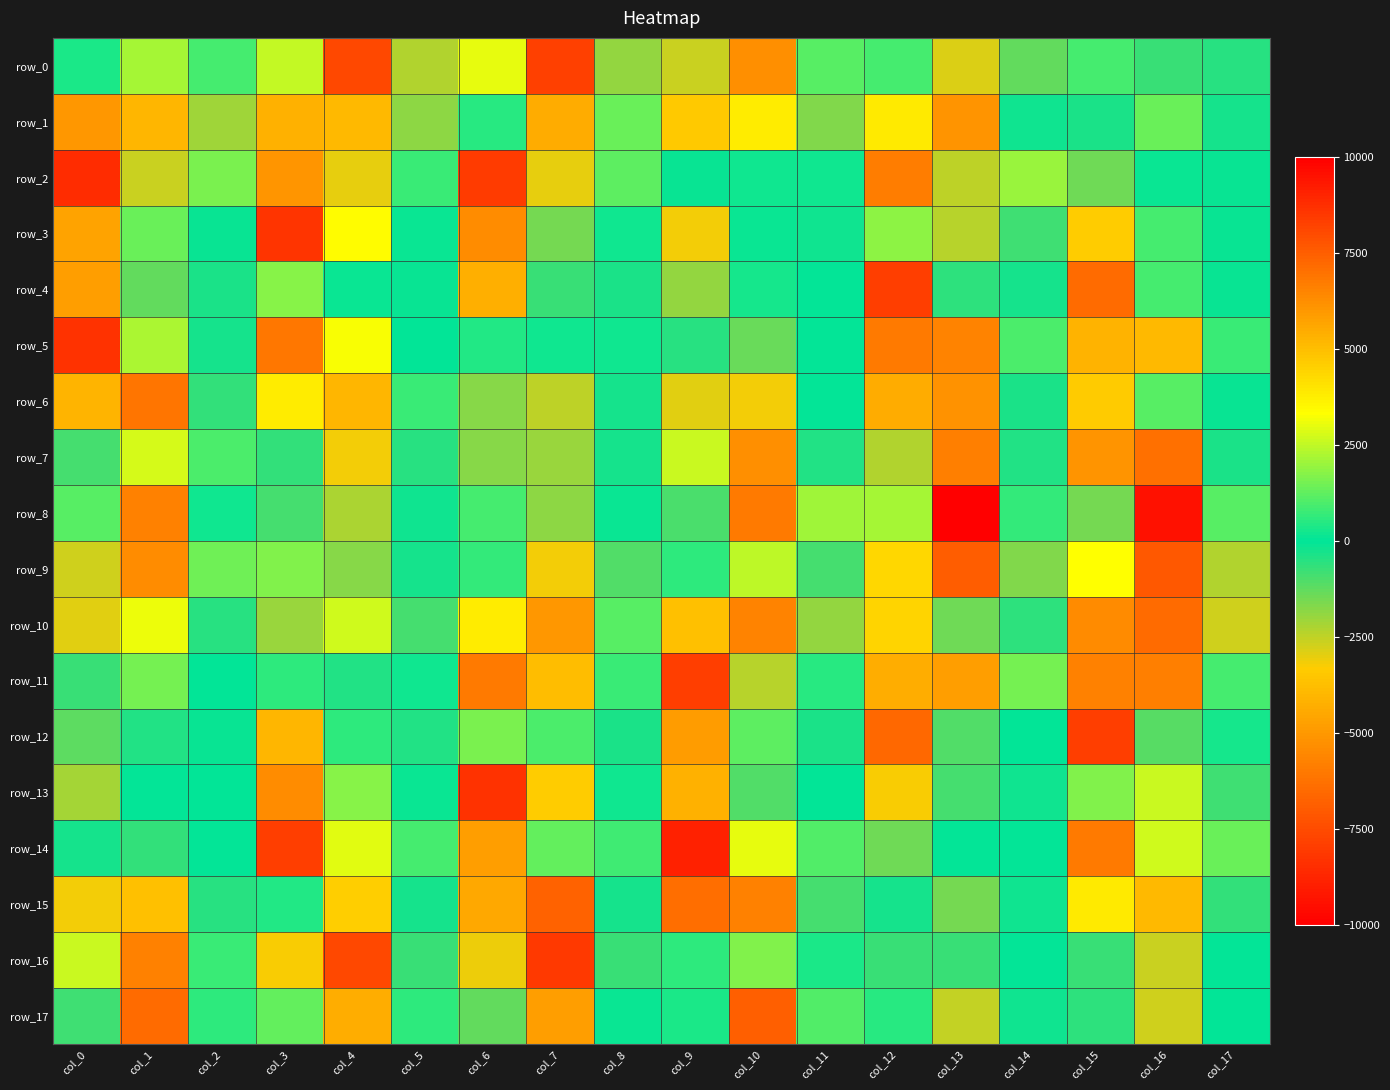

The value of row_2 at col_11 is 171.7. True or false?

True